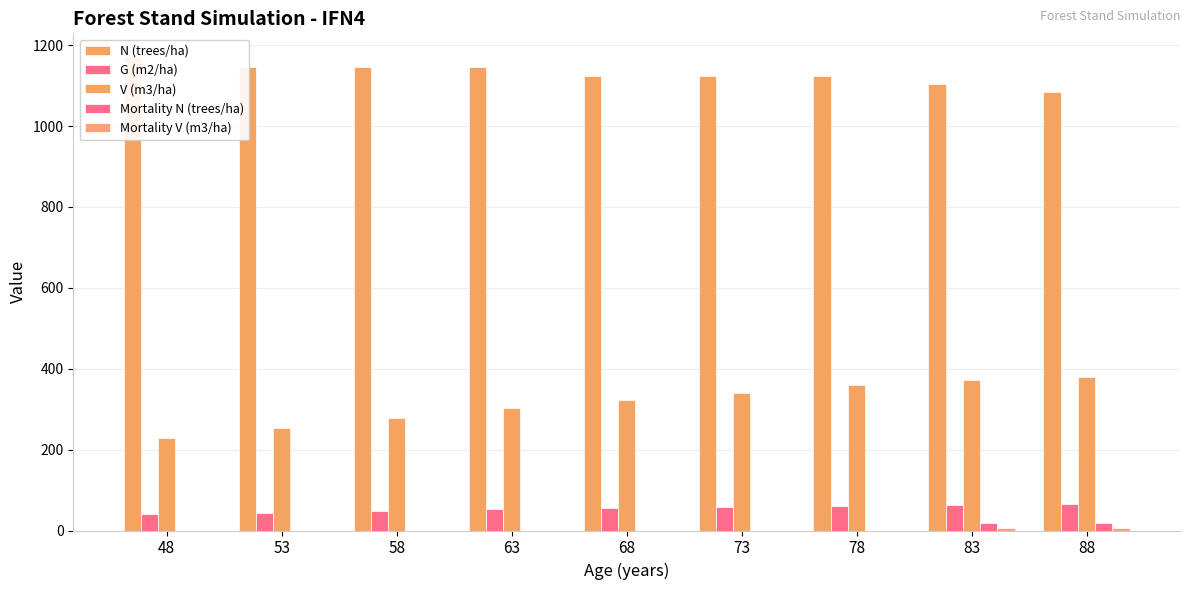

List the series in order of their peak value, lowest first.

Mortality V (m3/ha), Mortality N (trees/ha), G (m2/ha), V (m3/ha), N (trees/ha)